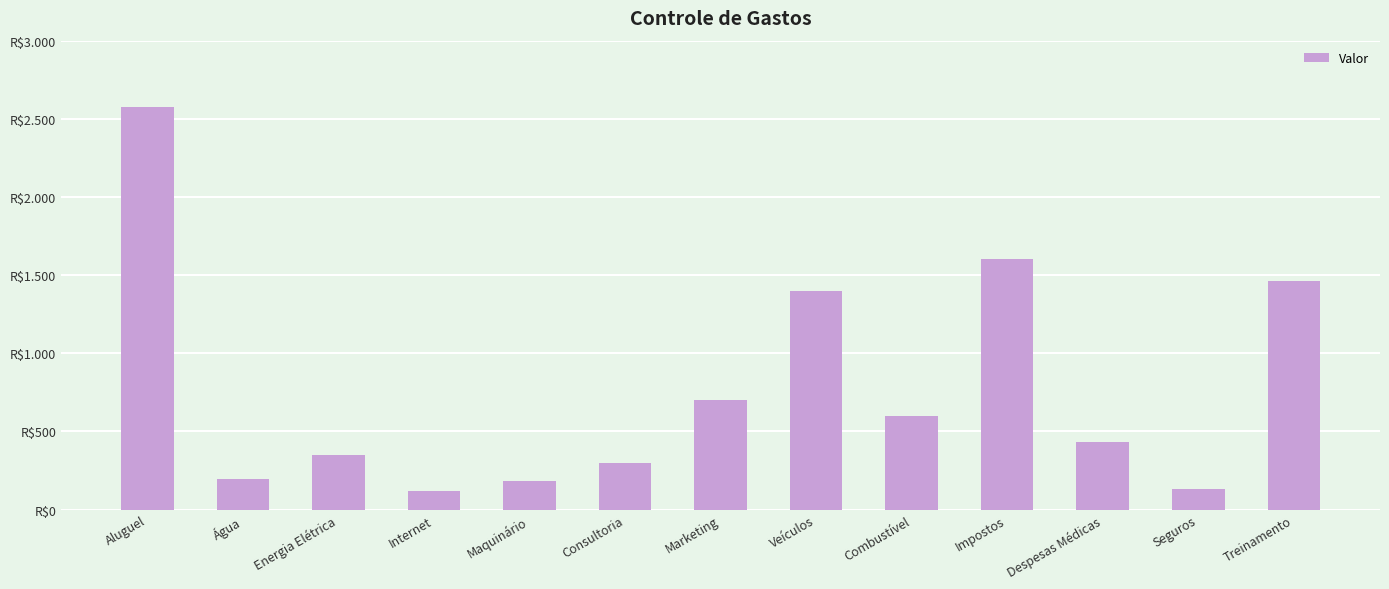

Does the chart contain any negative values?

No